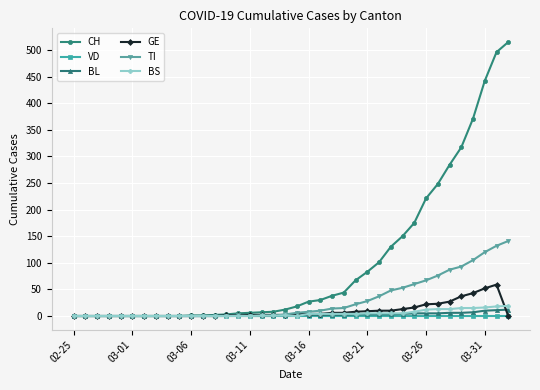

Which series has the widest spread of values?

CH